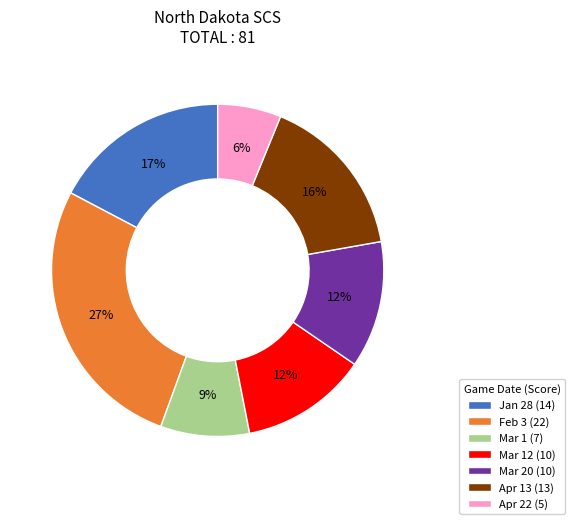

Combined, do Mar 1 (7) and Apr 13 (13) account for over 50%?

No